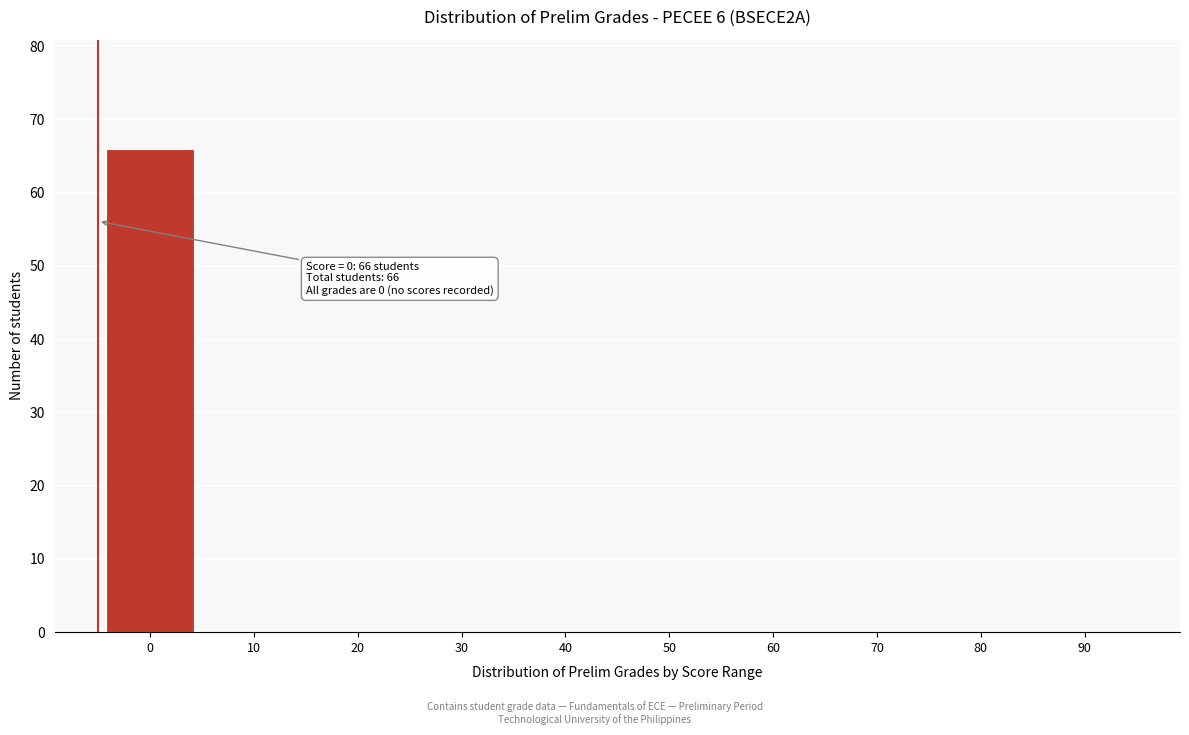

Reading left to right, list all the values displayed in this chart.

0=66	10=0	20=0	30=0	40=0	50=0	60=0	70=0	80=0	90=0